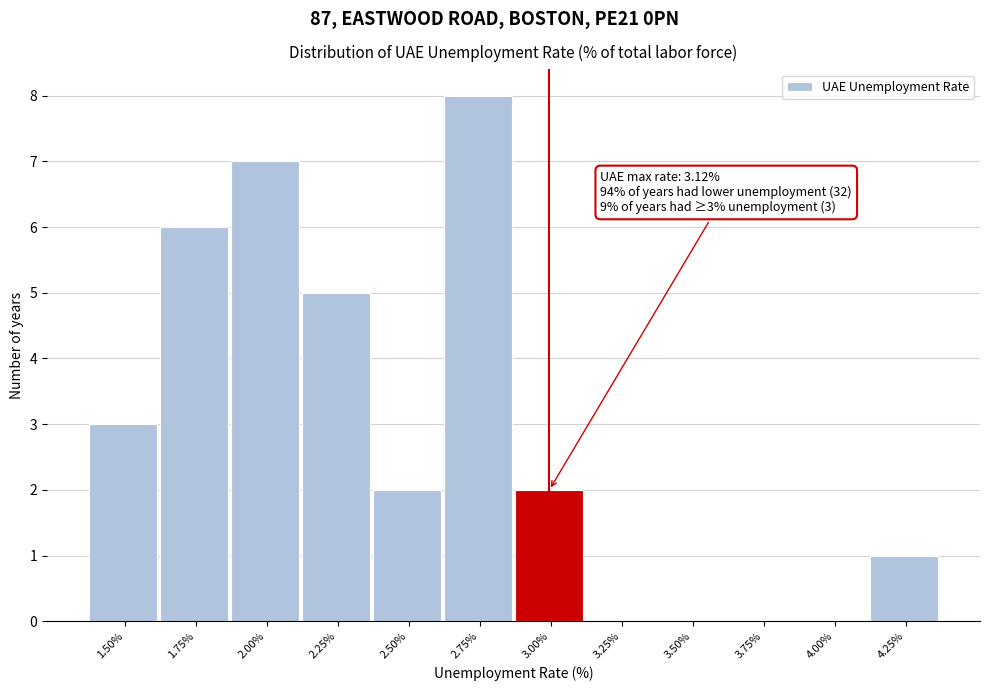

Reading left to right, transcribe all the data shown in this chart.

1.50%=3	1.75%=6	2.00%=7	2.25%=5	2.50%=2	2.75%=8	3.00%=2	3.25%=0	3.50%=0	3.75%=0	4.00%=0	4.25%=1